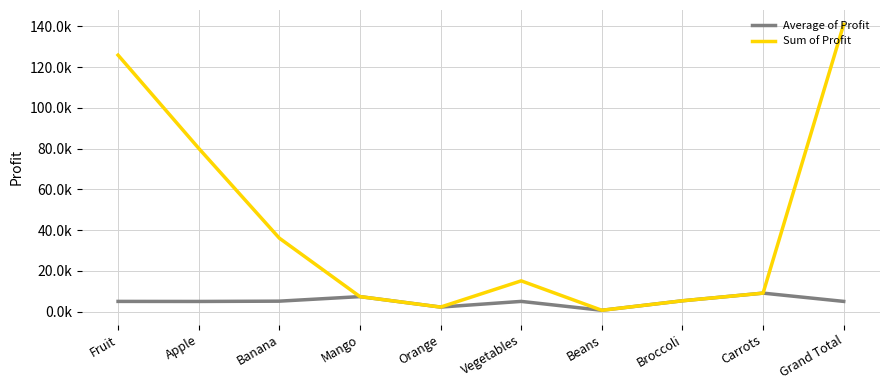

Reading left to right, extract all data points from this chart.

Average of Profit: 5.0	5.0	5.2	7.4	2.3	5.0	0.7	5.3	9.1	5.0
Sum of Profit: 125.9	80.2	36.1	7.4	2.3	15.1	0.7	5.3	9.1	141.1